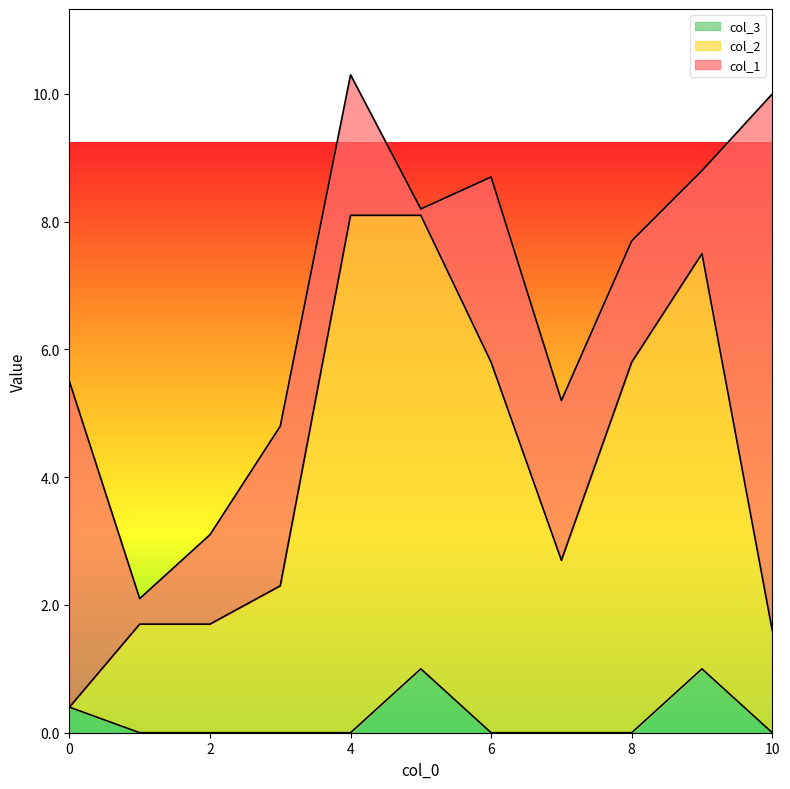

What is the total value across all series at 0?

5.5